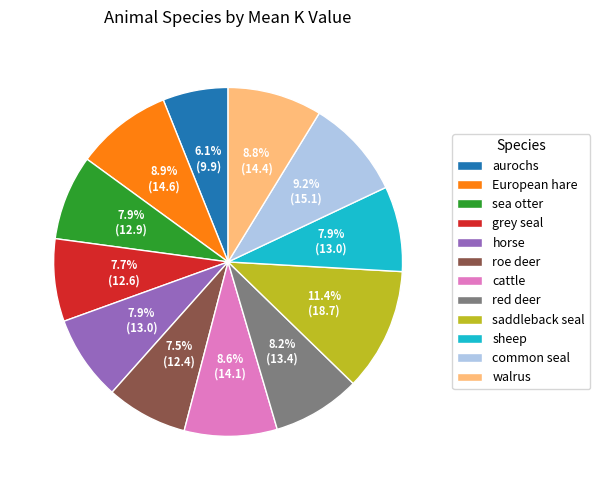

Does any single category account for the majority?

No